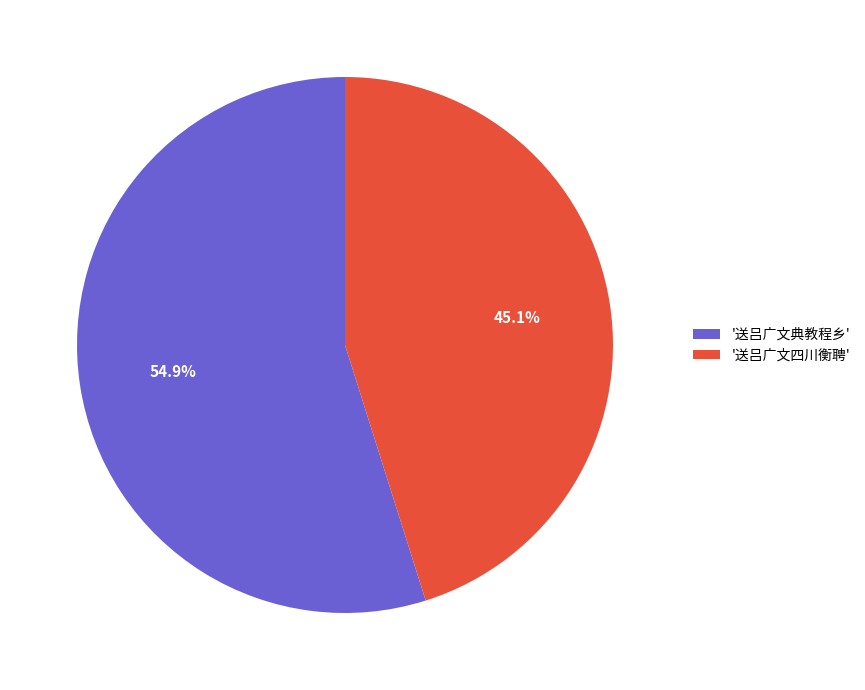

Which slice is the largest?

'送吕广文典教程乡'